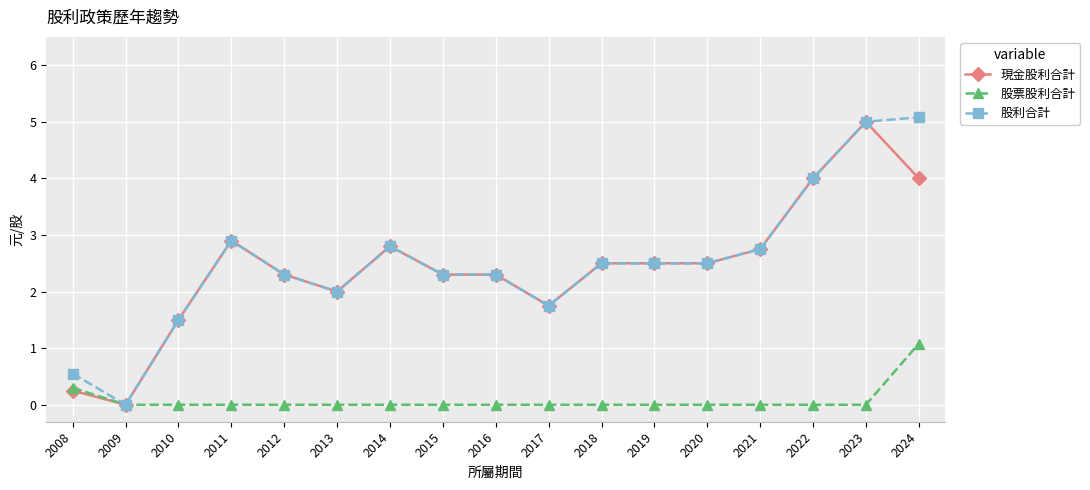

Is it true that 股利合計 equals 0.1 at 2008?

False